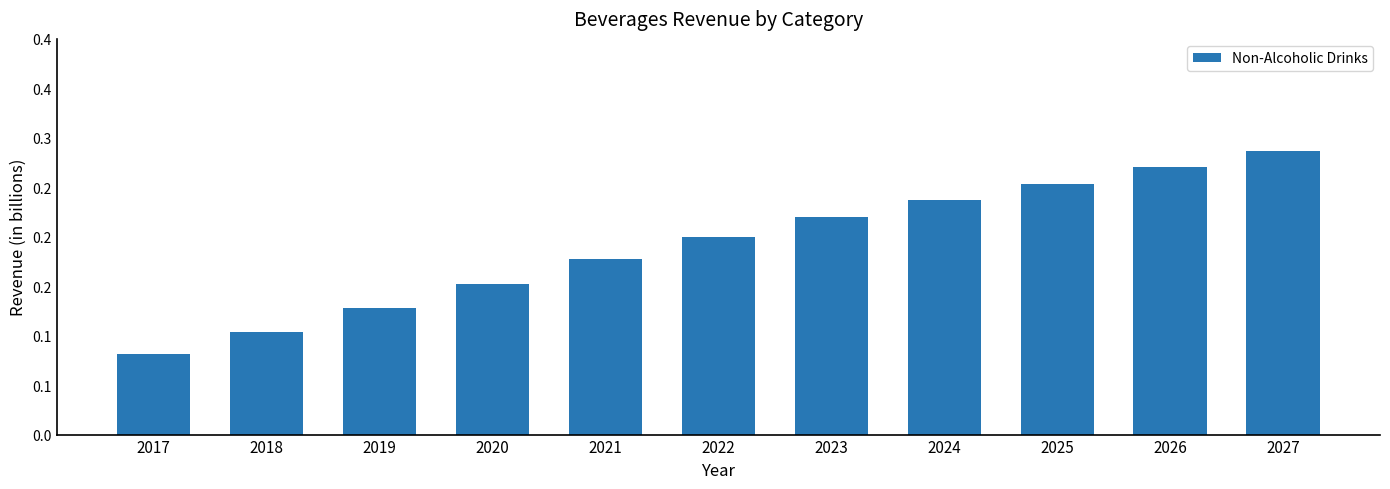

What is the sum of the values at 2021 and 2027?

0.5